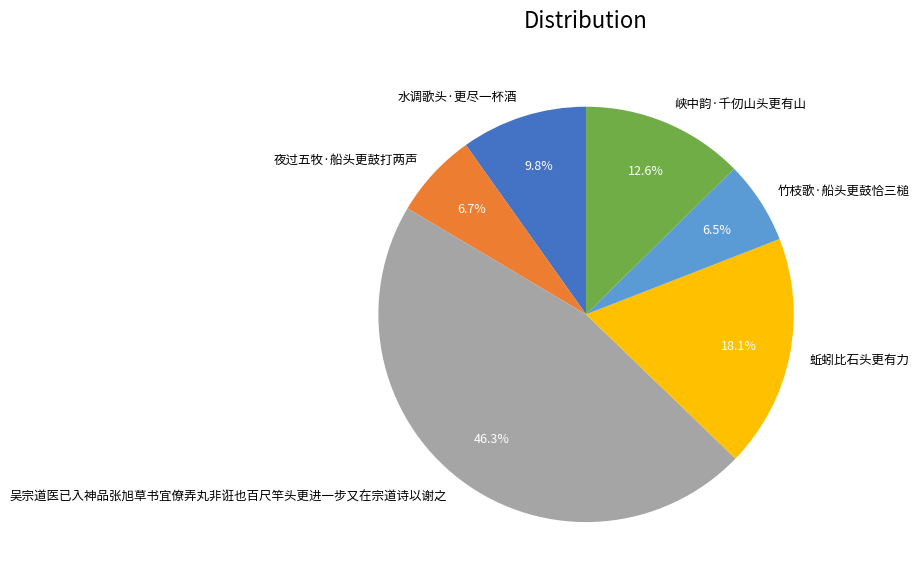

To the nearest percent, what portion does 夜过五牧·船头更鼓打两声 represent?

7%